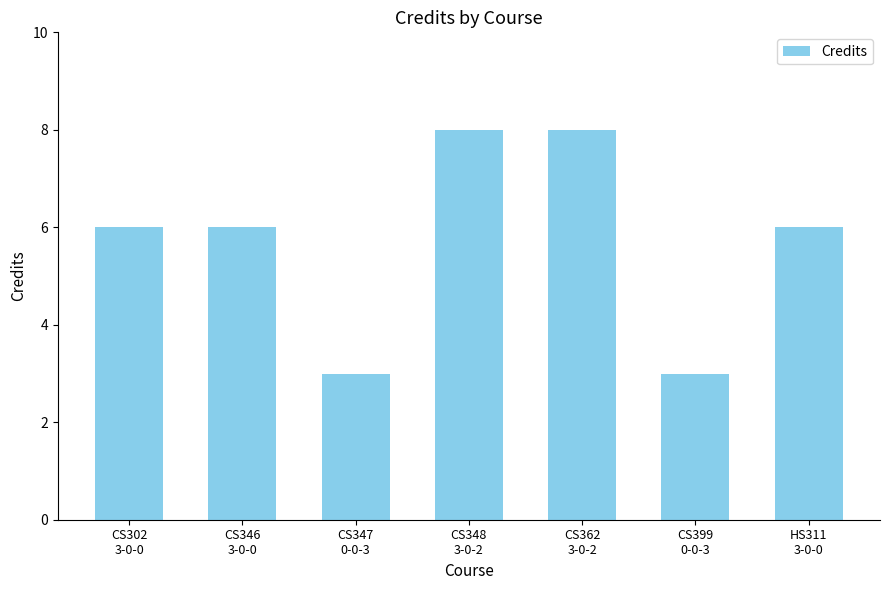

Reading left to right, extract all data points from this chart.

CS302
3-0-0=6	CS346
3-0-0=6	CS347
0-0-3=3	CS348
3-0-2=8	CS362
3-0-2=8	CS399
0-0-3=3	HS311
3-0-0=6